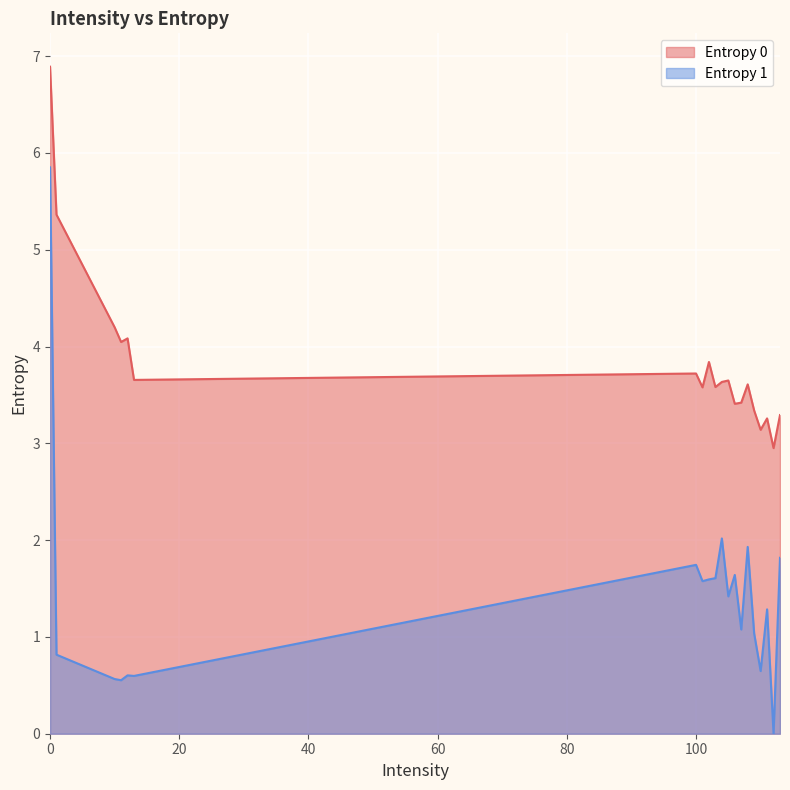

True or false: Entropy 1 and Entropy 0 cross at least once.

False